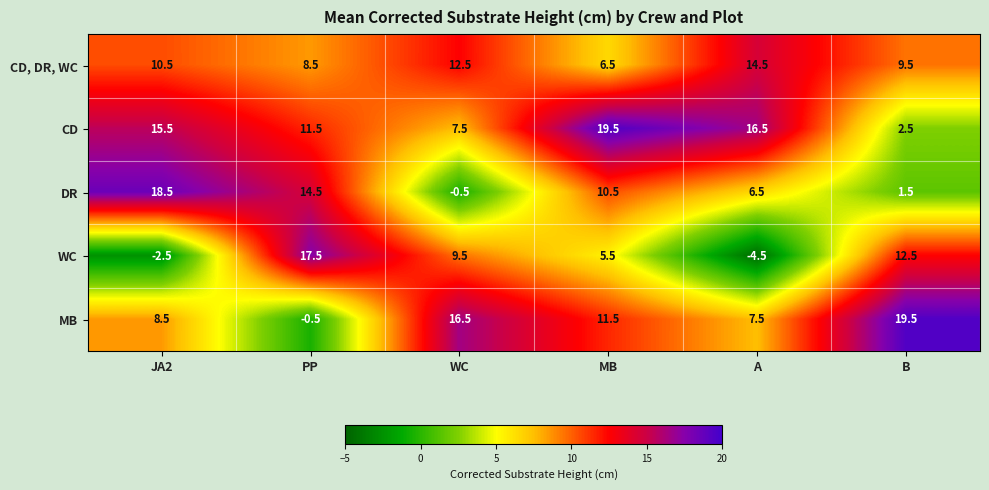

At how many categories does at least one series exceed -2?

6